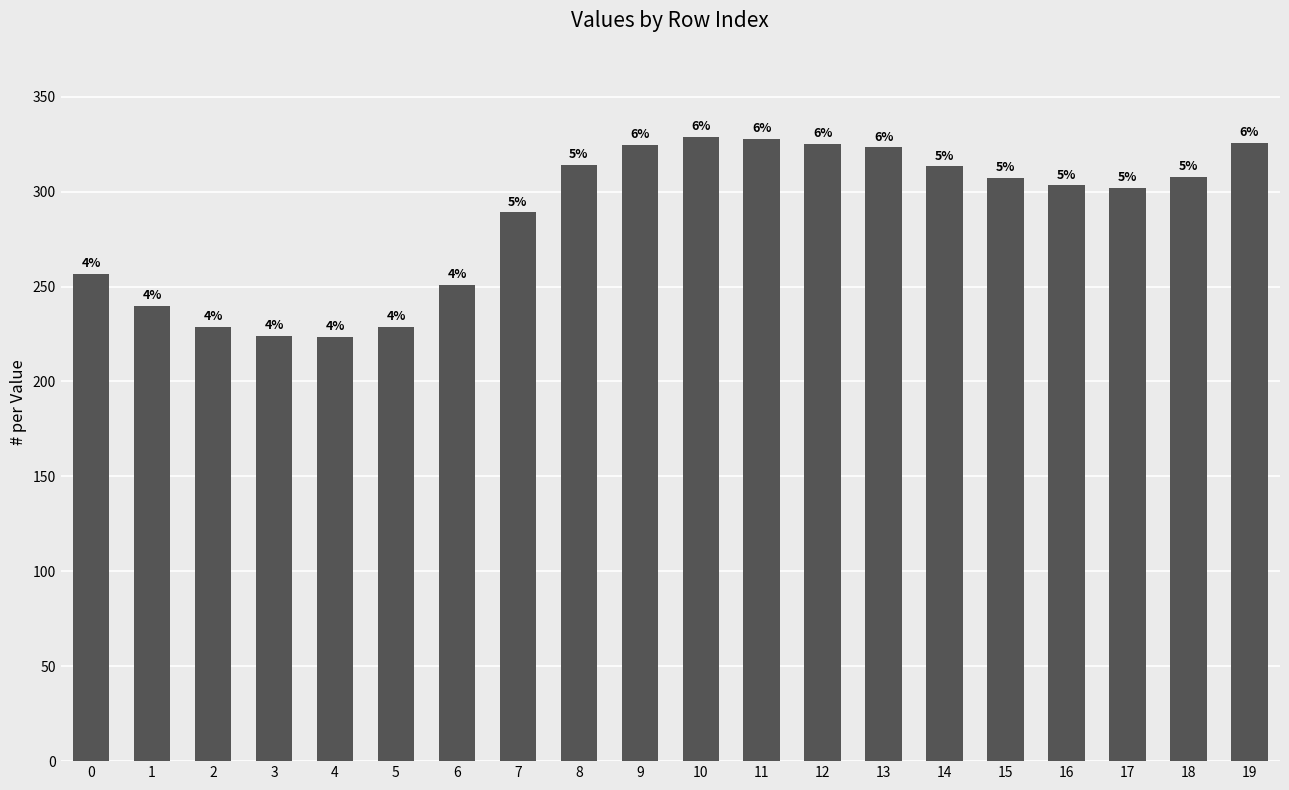

Reading left to right, what are all the values shown in this chart?

256.5	239.7	228.7	224.1	223.3	228.7	250.9	289.1	314.1	324.7	328.7	327.8	325.1	323.3	313.4	307.1	303.4	302.1	307.7	325.9